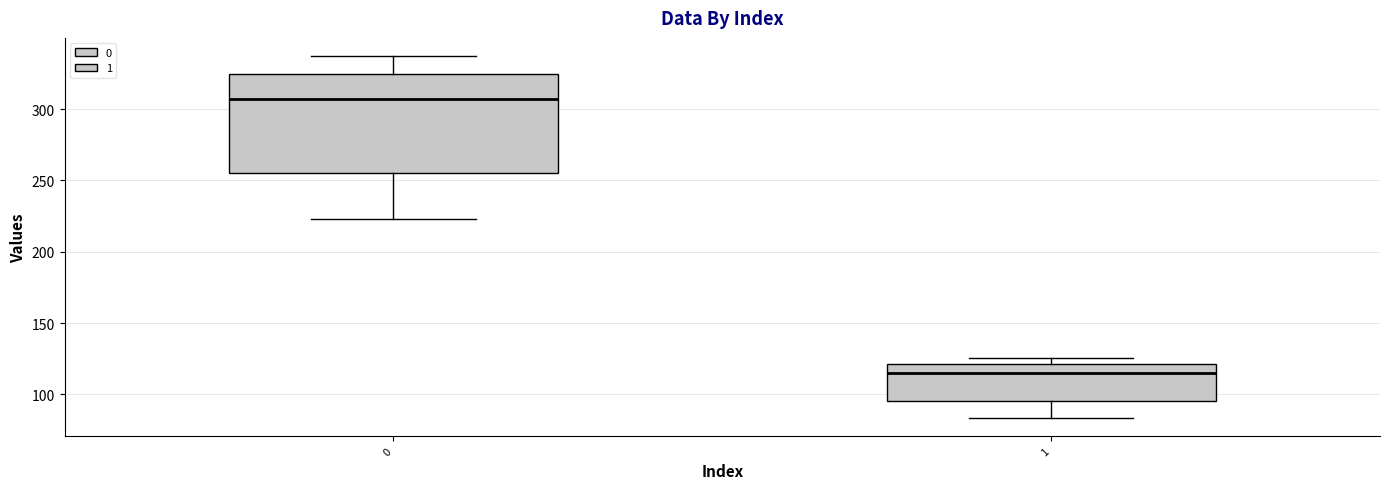

Which box has the lowest median line?

1